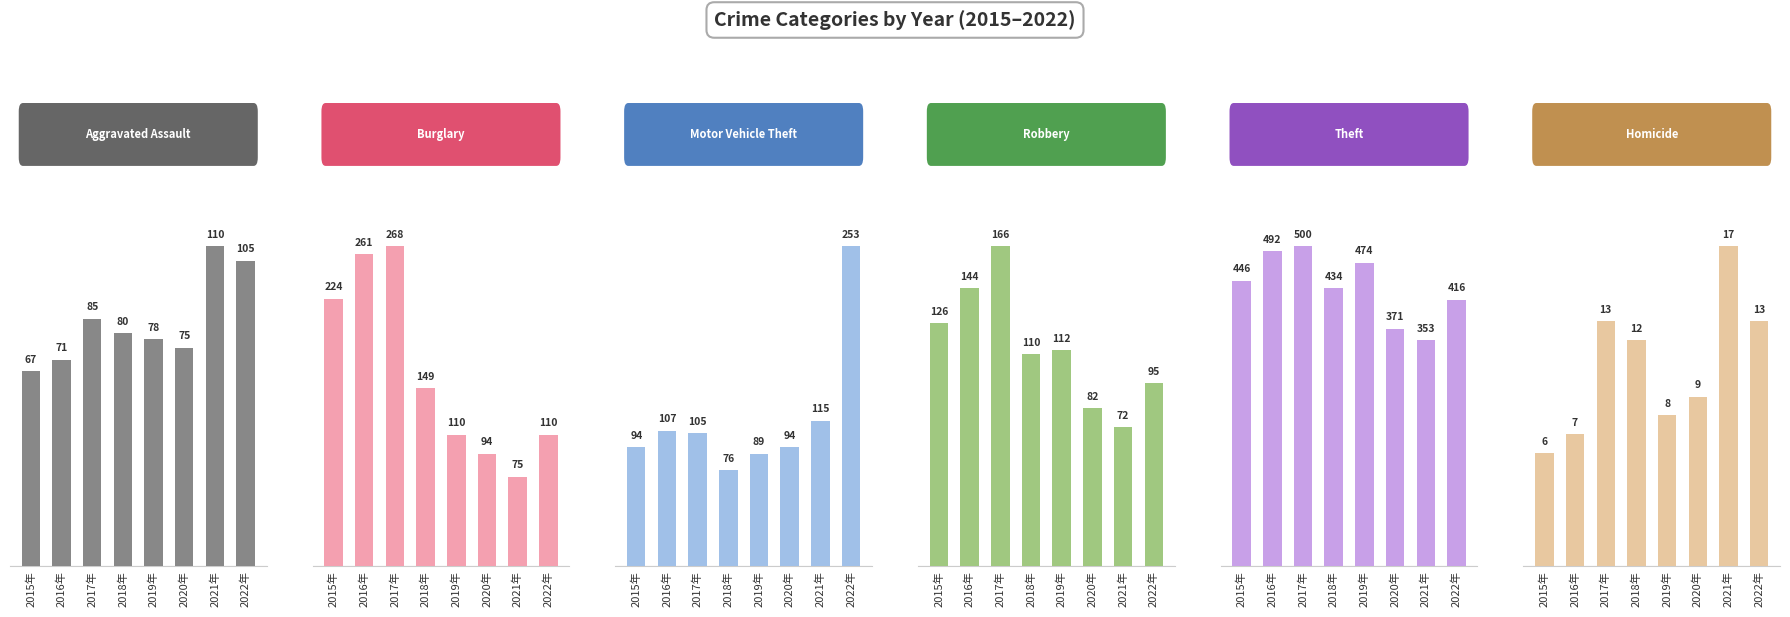

List the labels in order of Aggravated Assault value, smallest first.

2015年, 2016年, 2020年, 2019年, 2018年, 2017年, 2022年, 2021年